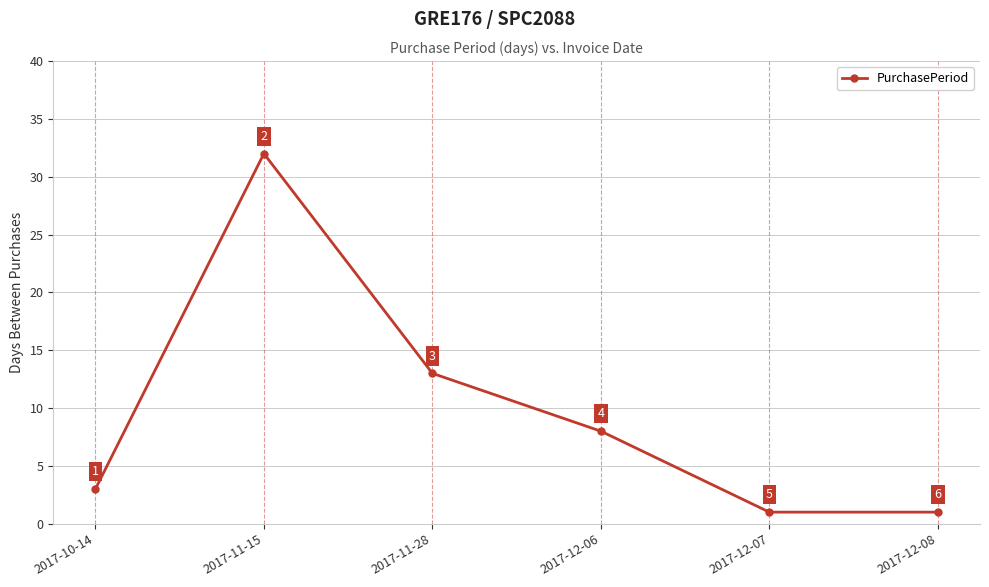

What value does the data have at 2017-12-06, to the nearest 10?

10